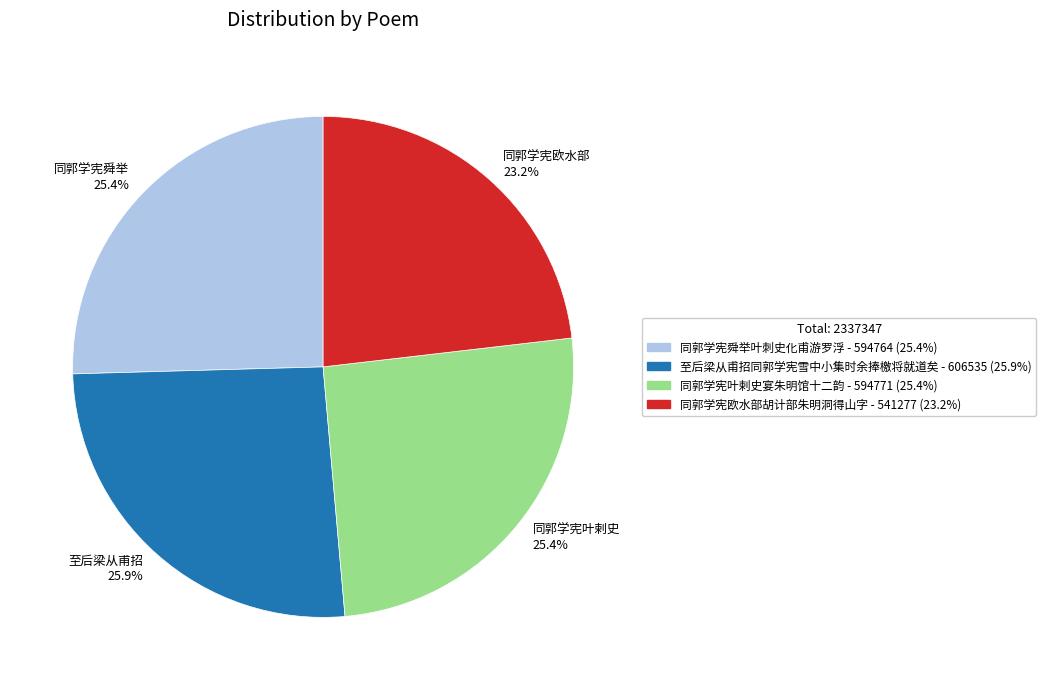

Does 至后梁从甫招 25.9% account for over 50% of the chart?

No